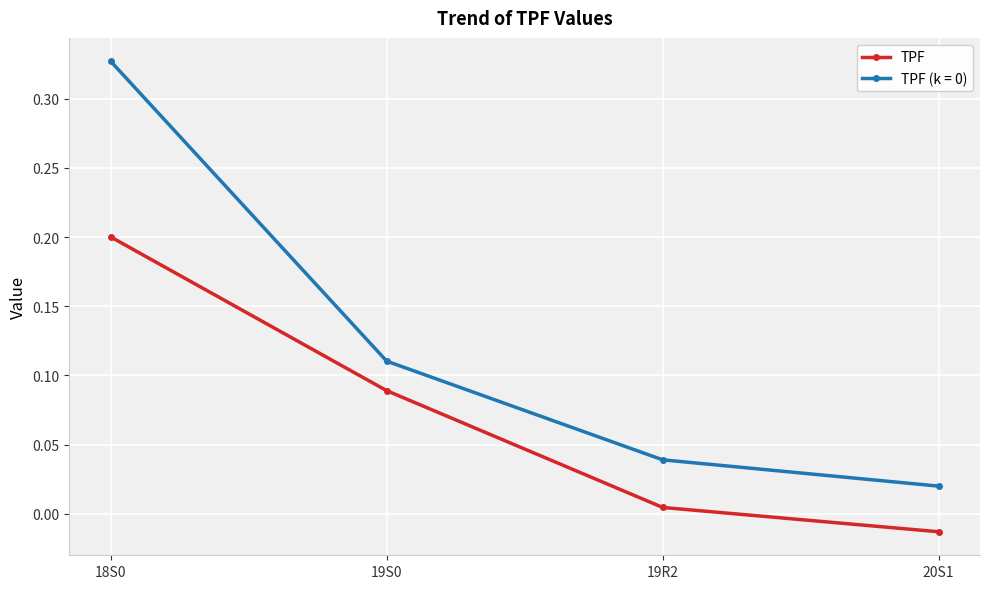

How many series are shown in this chart?

2